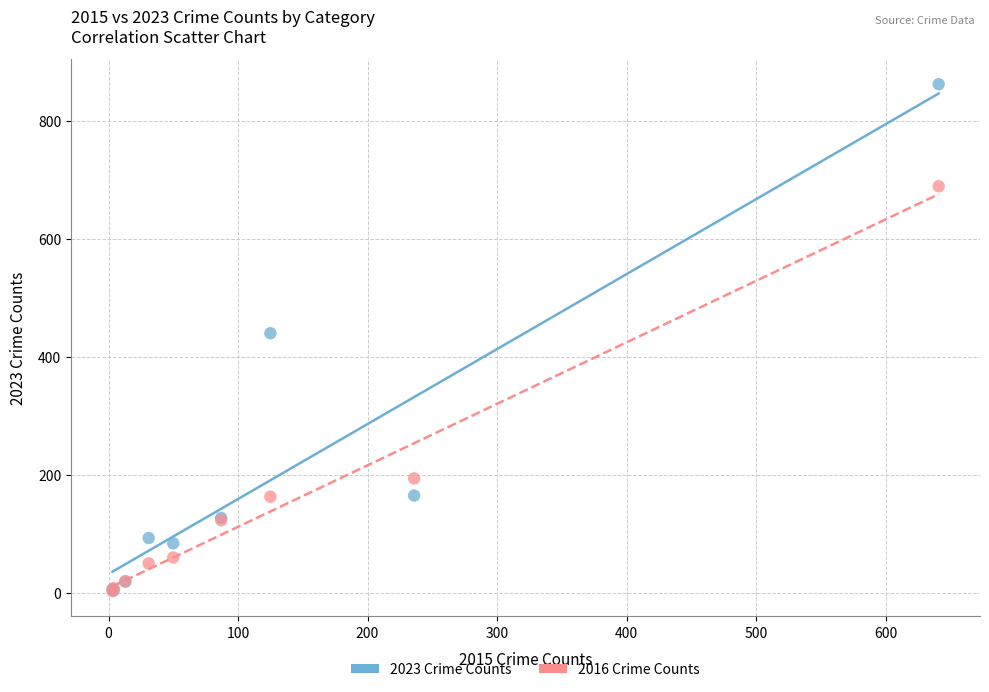

In the 2016 Crime Counts series, what Y value is closest to 346?

194